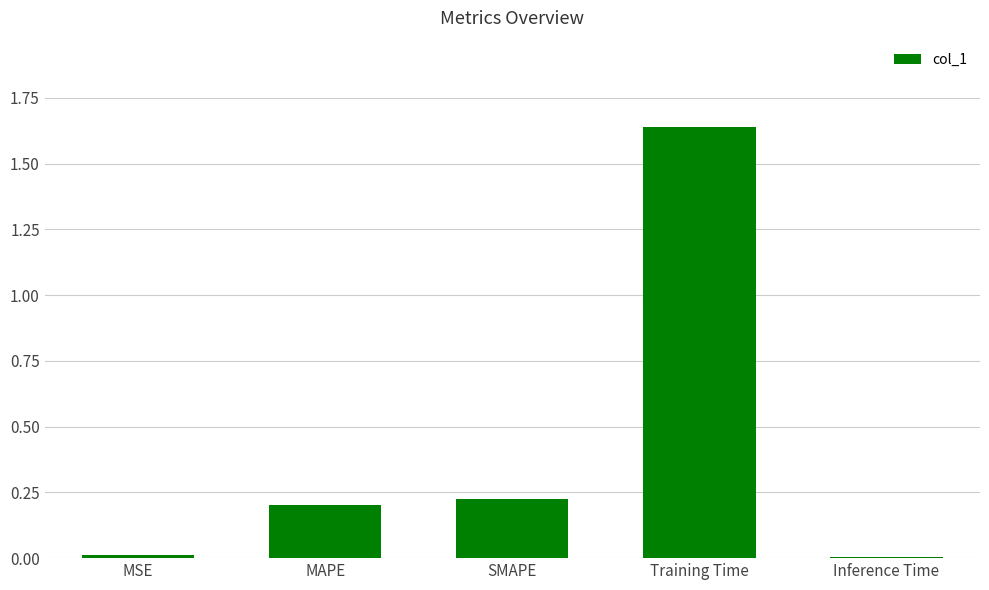

What is the label of the 2nd bar from the left?

MAPE